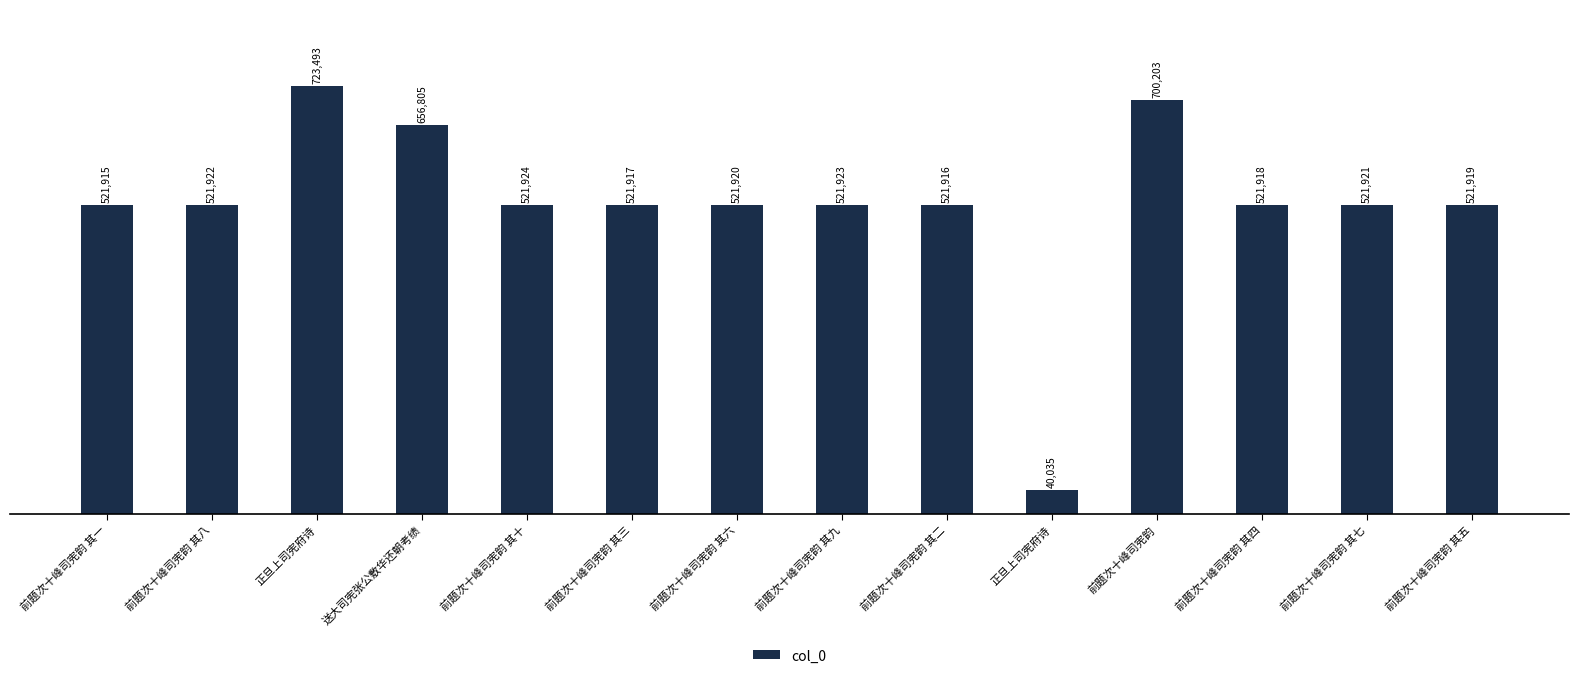

Rank the categories by value from highest to lowest.

正旦上司宪府诗, 前题次十峰司宪韵, 送大司宪张公敷华还朝考绩, 前题次十峰司宪韵 其十, 前题次十峰司宪韵 其九, 前题次十峰司宪韵 其八, 前题次十峰司宪韵 其七, 前题次十峰司宪韵 其六, 前题次十峰司宪韵 其五, 前题次十峰司宪韵 其四, 前题次十峰司宪韵 其三, 前题次十峰司宪韵 其二, 前题次十峰司宪韵 其一, 正旦上司宪府诗